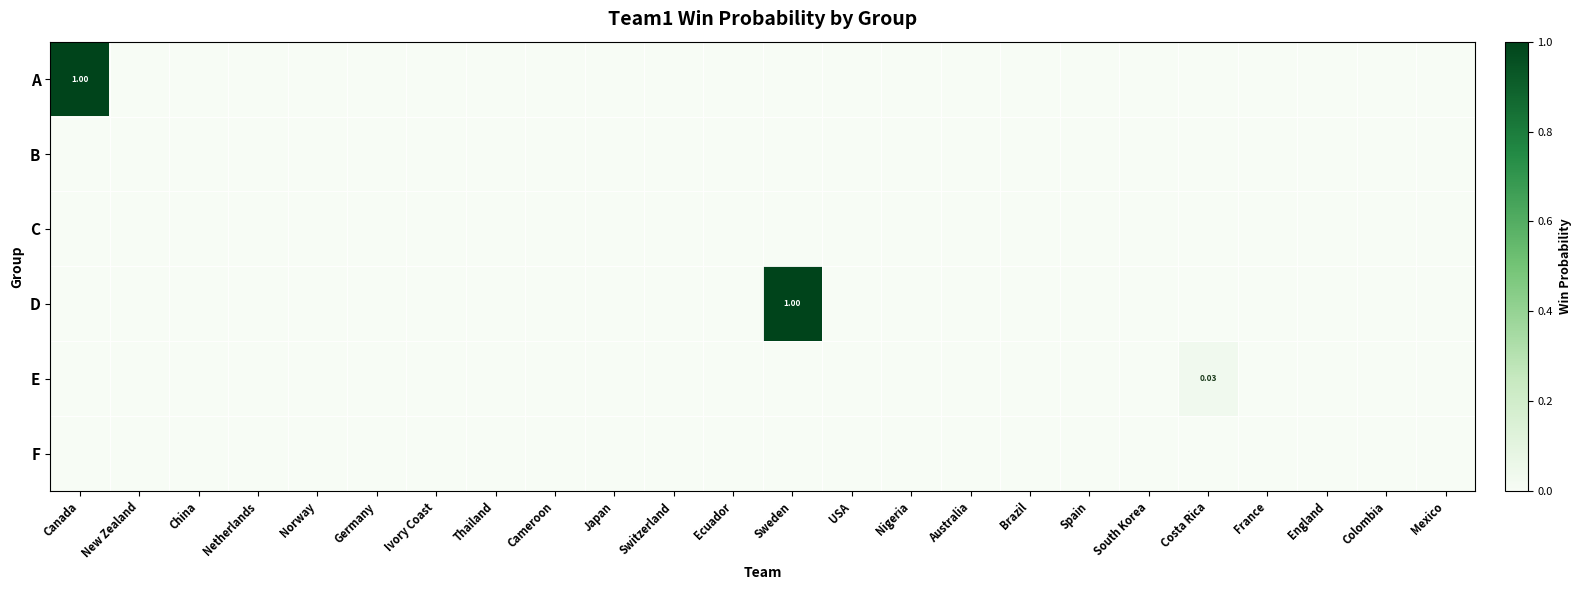

What is the maximum value shown in the chart?

1.0